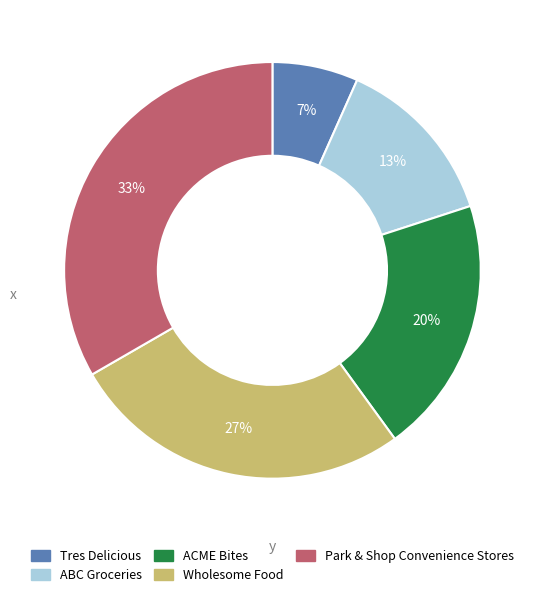

To the nearest percent, what portion does Wholesome Food represent?

27%